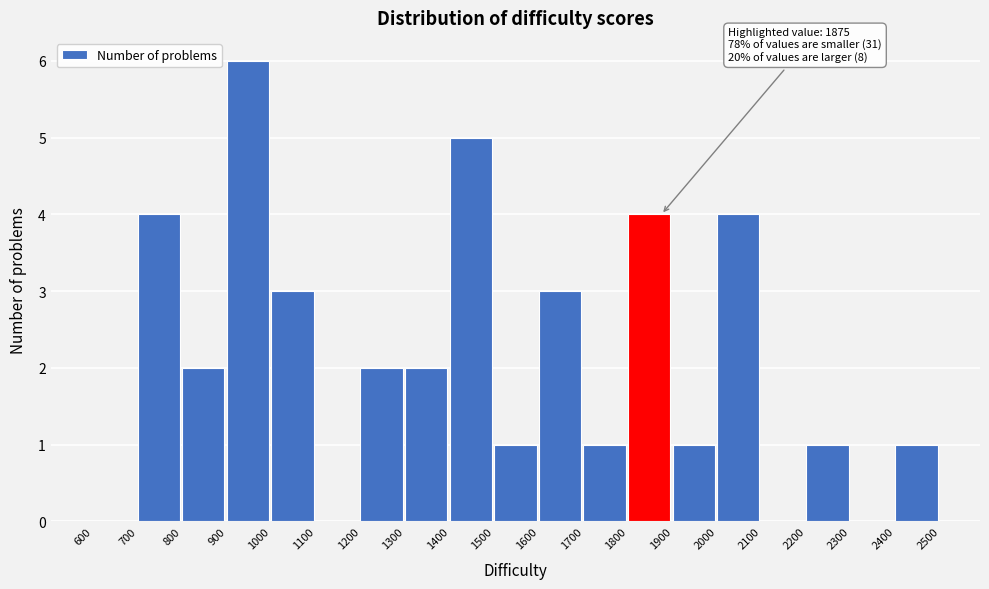

Over which range of the x-axis is the bar tallest?

900 to 1000